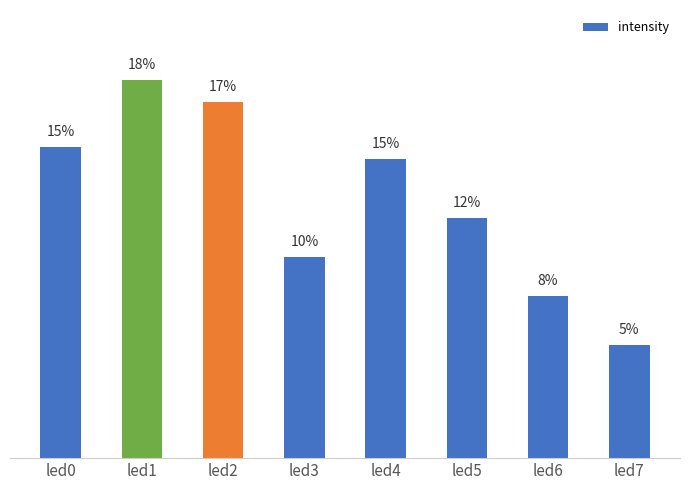

List the labels in order of value, largest first.

led1, led2, led0, led4, led5, led3, led6, led7